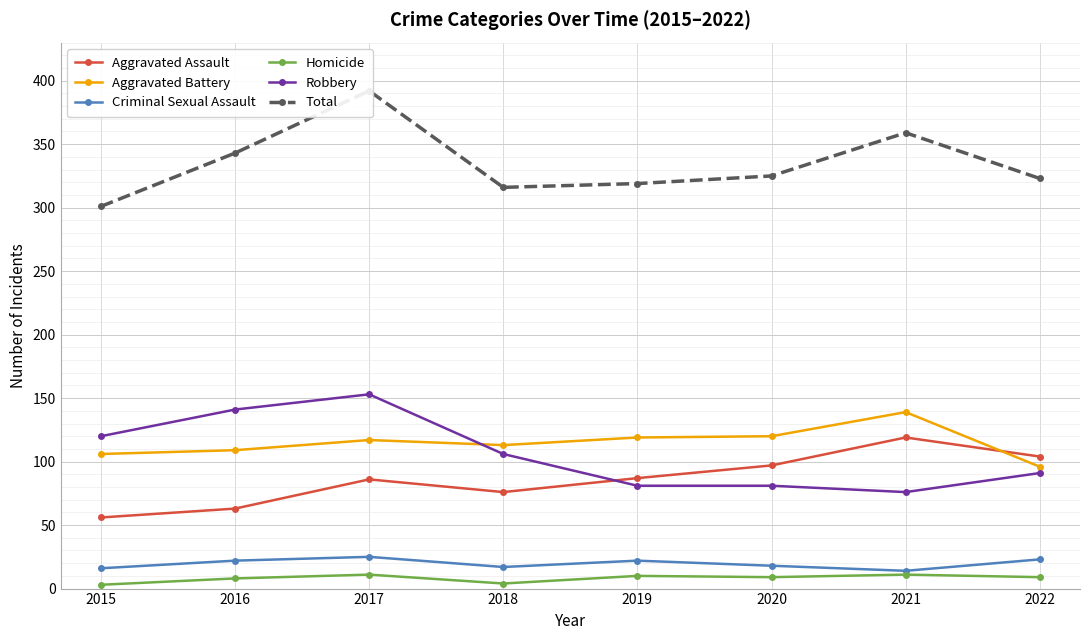

What are all the series names shown in the legend?

Aggravated Assault, Aggravated Battery, Criminal Sexual Assault, Homicide, Robbery, Total